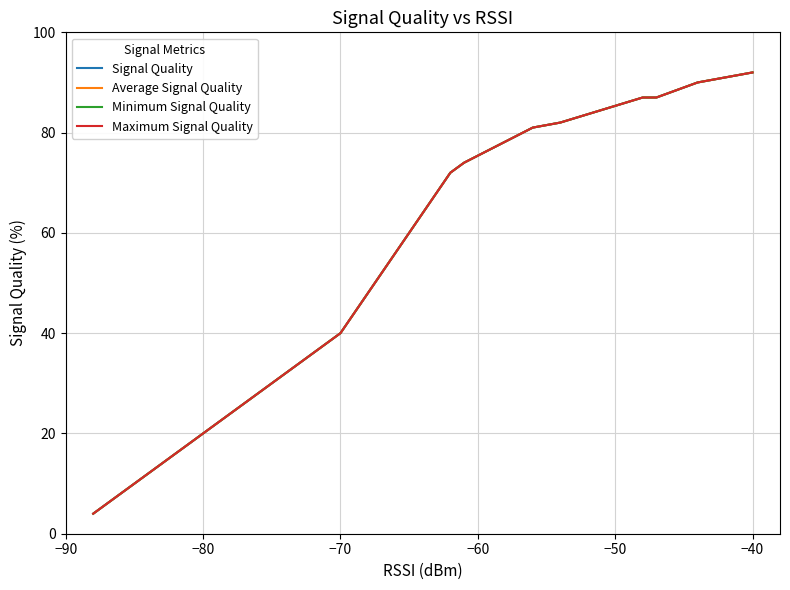

What are all the series names shown in the legend?

Signal Quality, Average Signal Quality, Minimum Signal Quality, Maximum Signal Quality